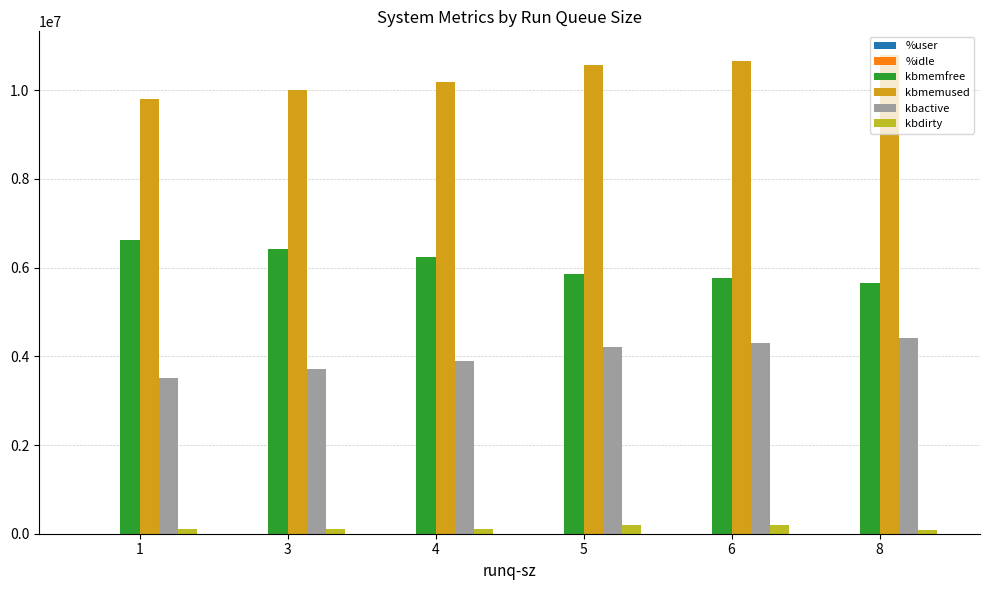

Are the bars grouped side by side (vs. stacked)?

Yes